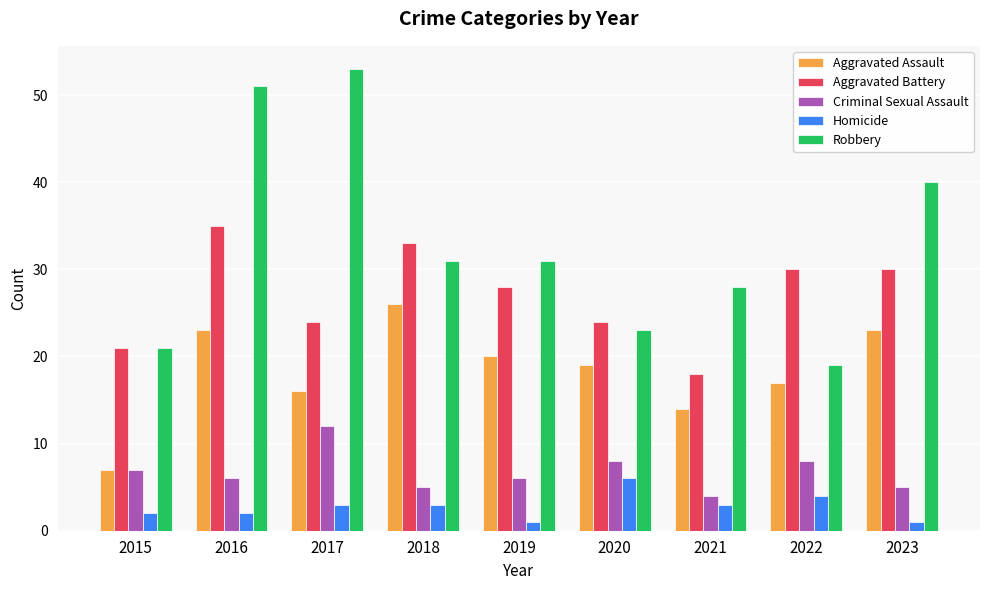

What is the difference between the second highest and minimum values in the Robbery series?

32